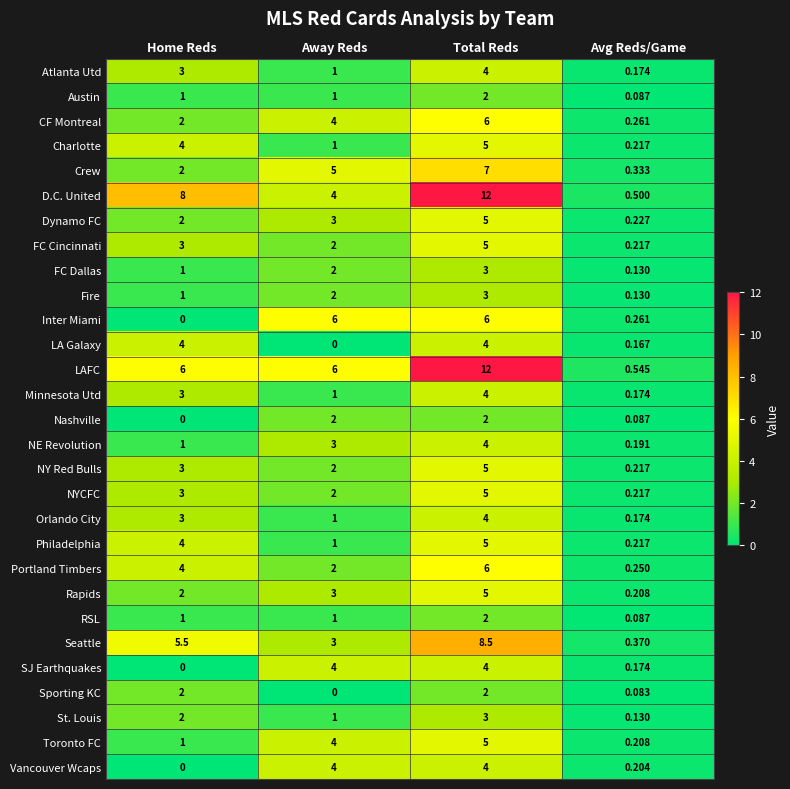

Which category has the highest value in the Dynamo FC series?

Total Reds